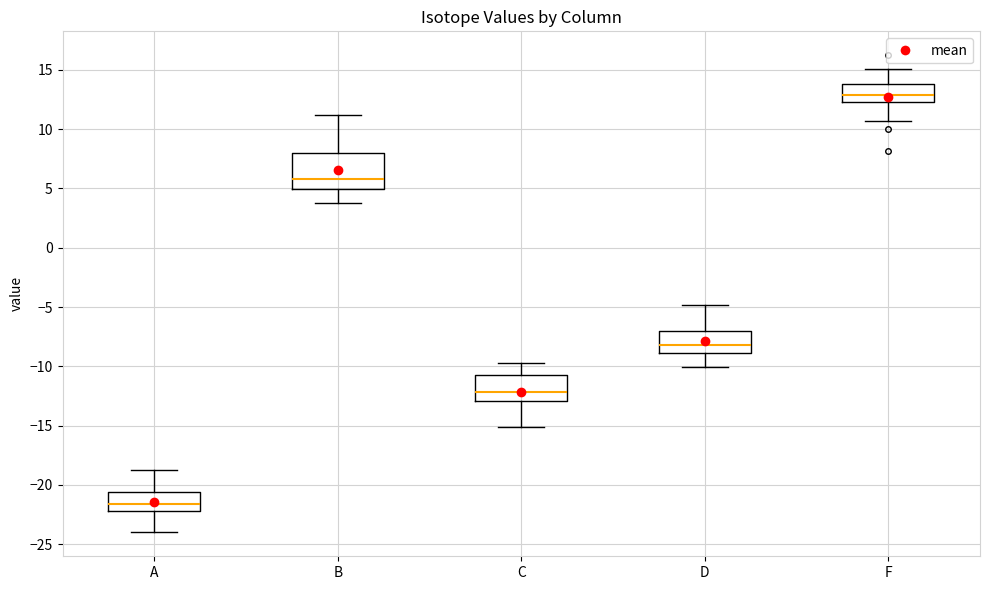

Reading left to right, transcribe this box plot: for each box, give where its median line is, the range the box spans, and where its two whiskers end, as read against the y-axis. The values are not printed on the chart, so give them approximately, as read against the axis.

A: median -21.5, box -22.0 to -20.5, whiskers -24.0 to -19.0
B: median 6.0, box 5.0 to 8.0, whiskers 4.0 to 11.0
C: median -12.0, box -13.0 to -11.0, whiskers -15.0 to -10.0
D: median -8.0, box -9.0 to -7.0, whiskers -10.0 to -5.0
F: median 13.0, box 12.5 to 14.0, whiskers 10.5 to 15.0